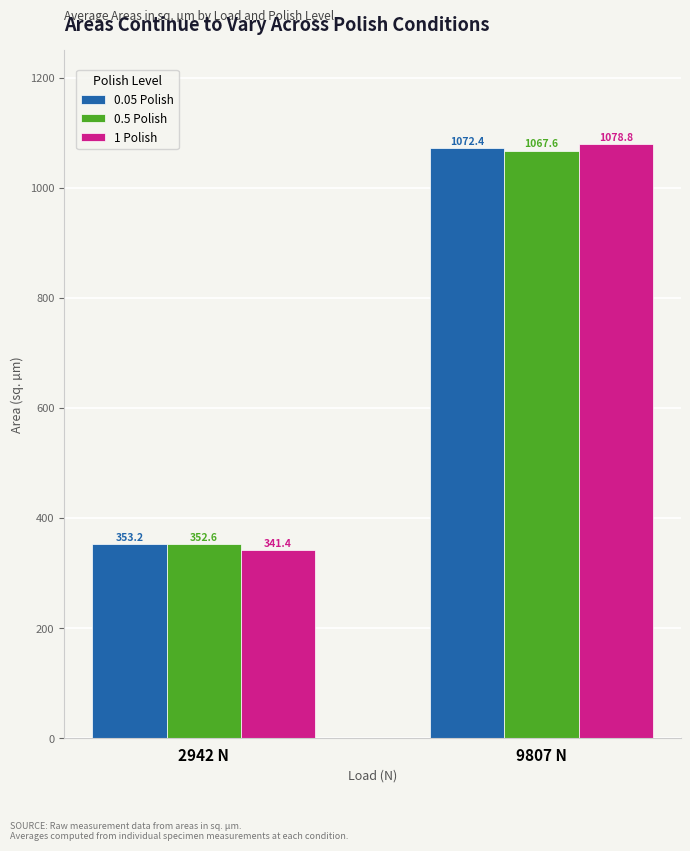

List the series in order of their peak value, lowest first.

0.5 Polish, 0.05 Polish, 1 Polish